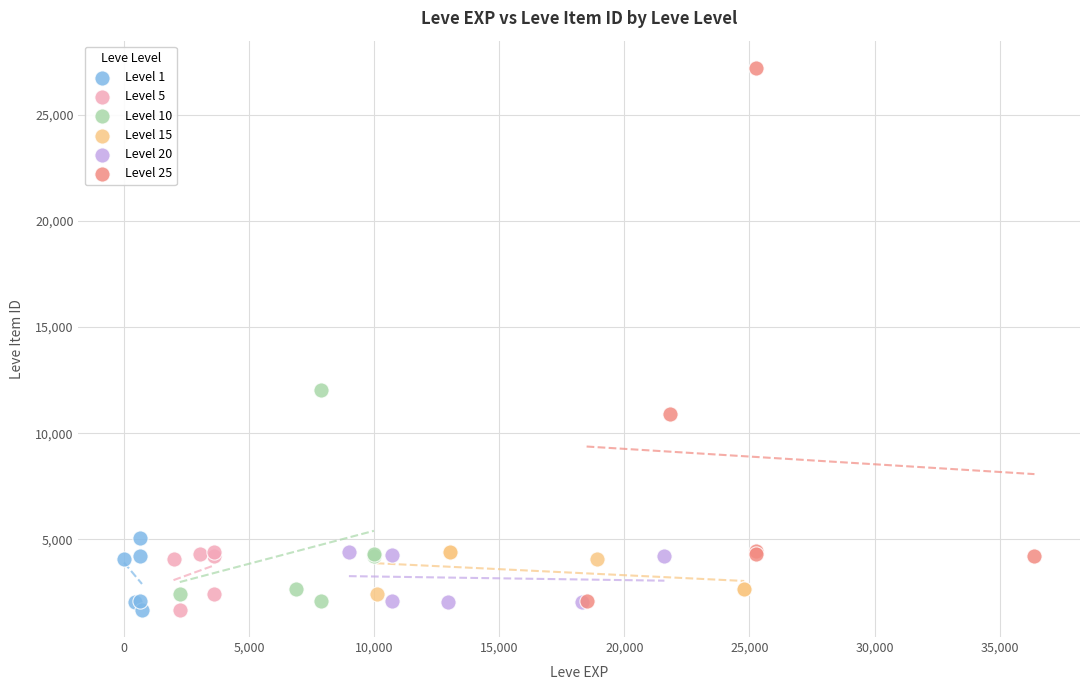

Which series has the widest spread of Y values?

Level 25